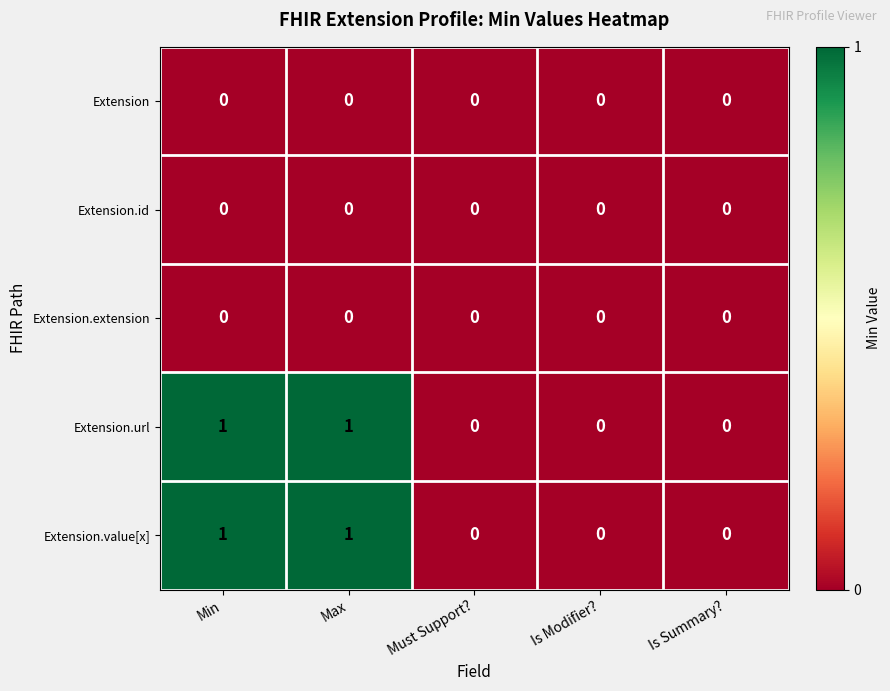

True or false: Extension.url has a value of 0 at Must Support?.

True